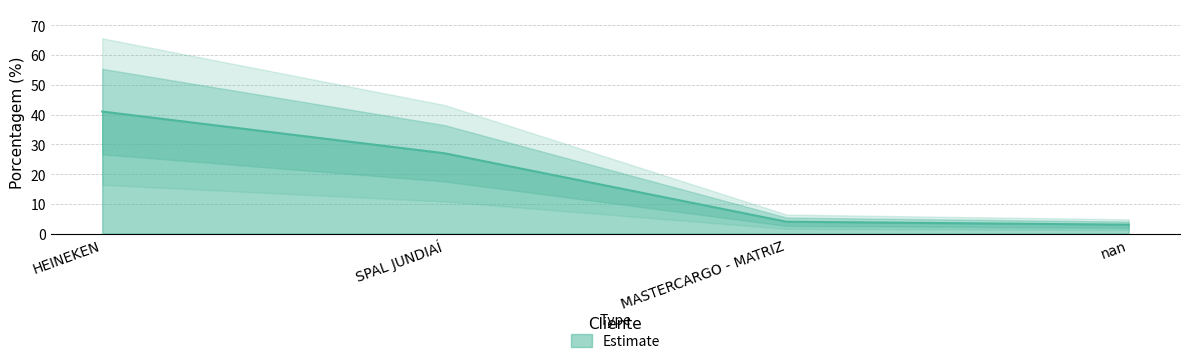

Between SPAL JUNDIAÍ and HEINEKEN, which is larger?

HEINEKEN